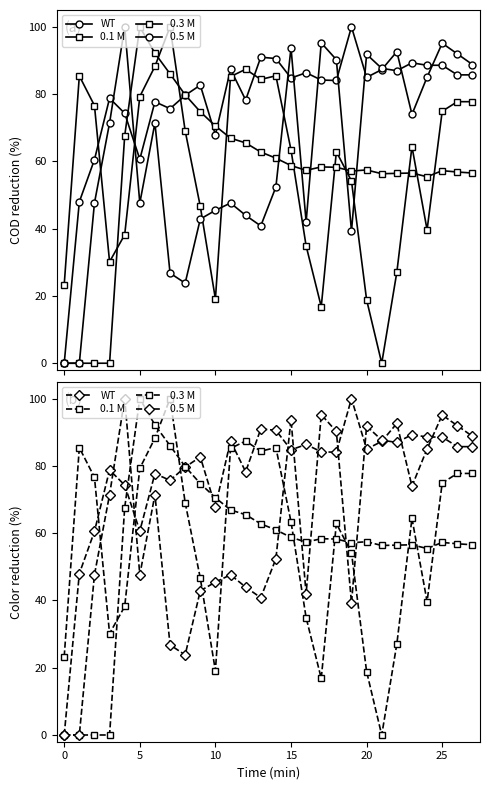

Where does the WT series first go above 84?

11